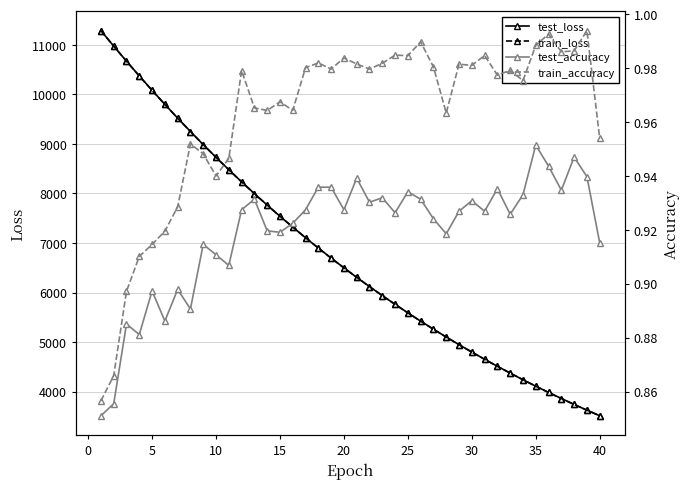

The value of train_loss at 40 is 1120.7. True or false?

False